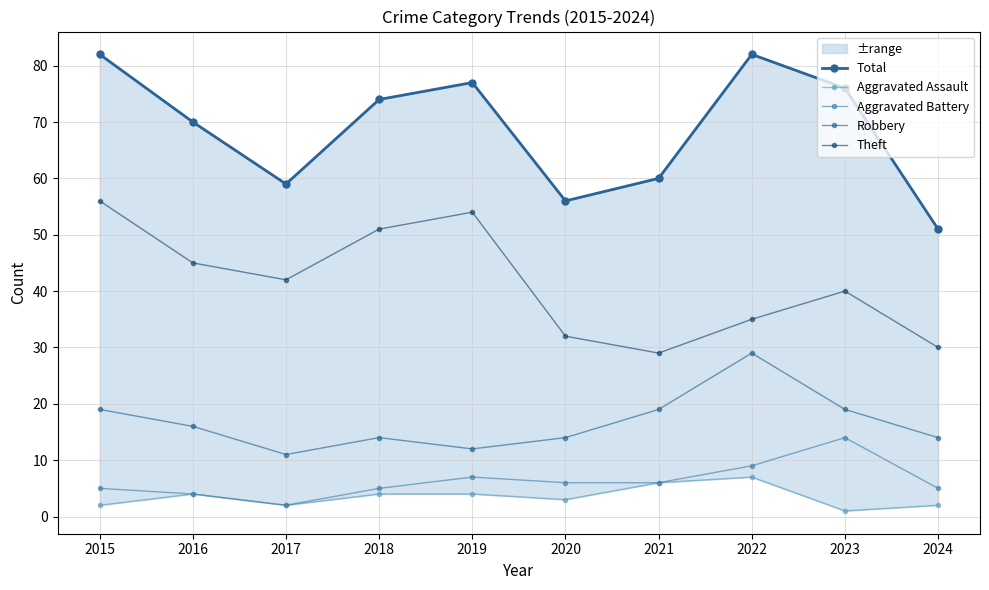

How many lines are shown in the chart?

5